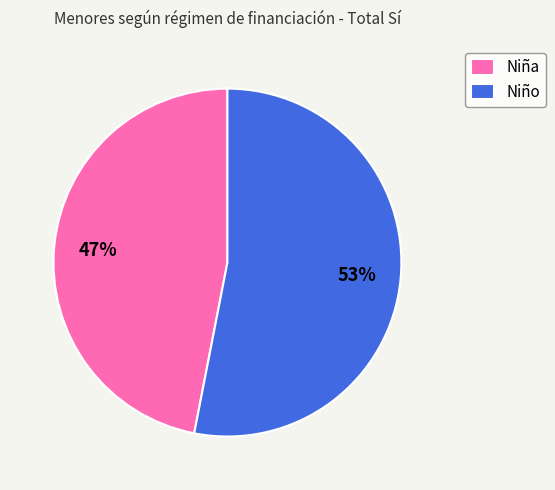

True or false: Niño accounts for 43% of the total.

False